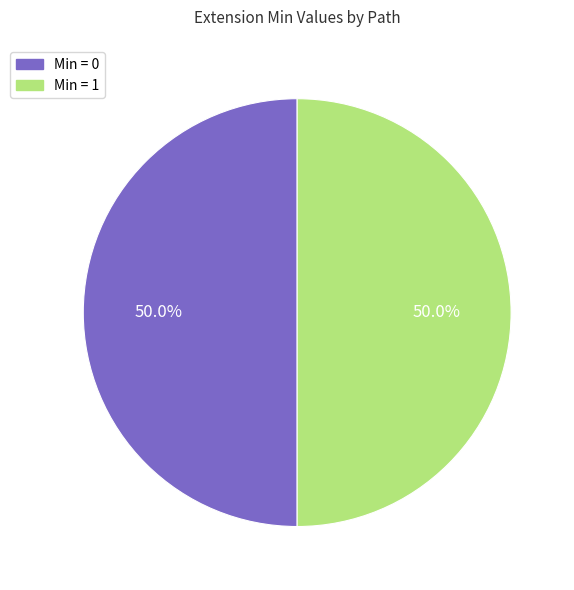

How many segments does this pie chart have?

2